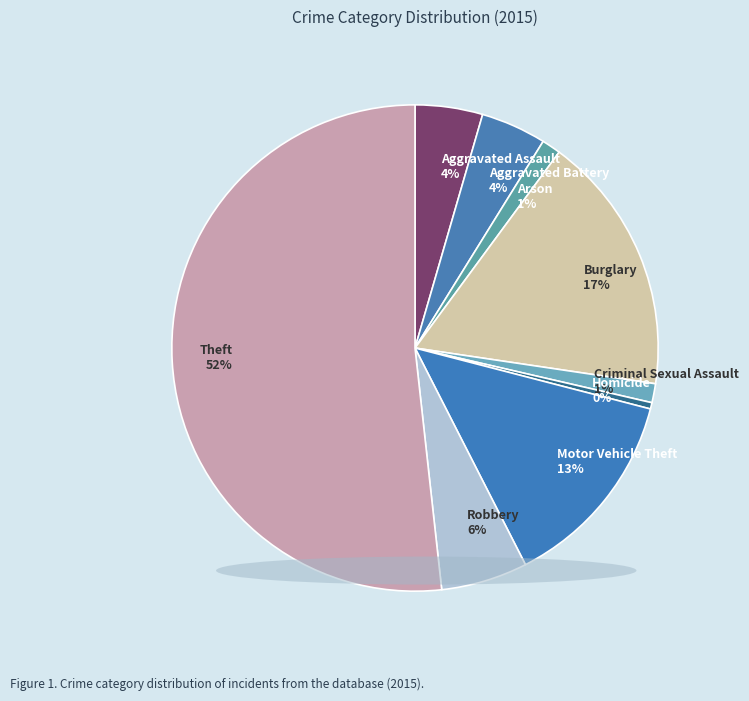

Which has a higher value, Burglary or Arson?

Burglary